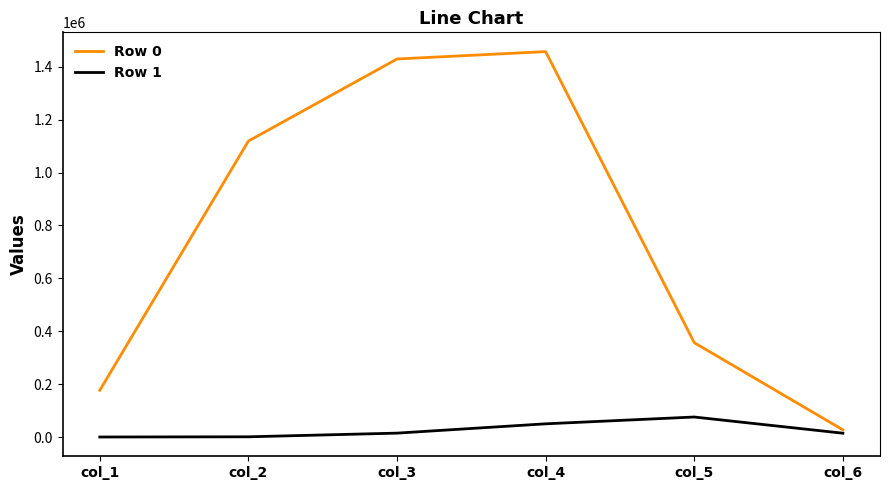

How many lines are shown in the chart?

2